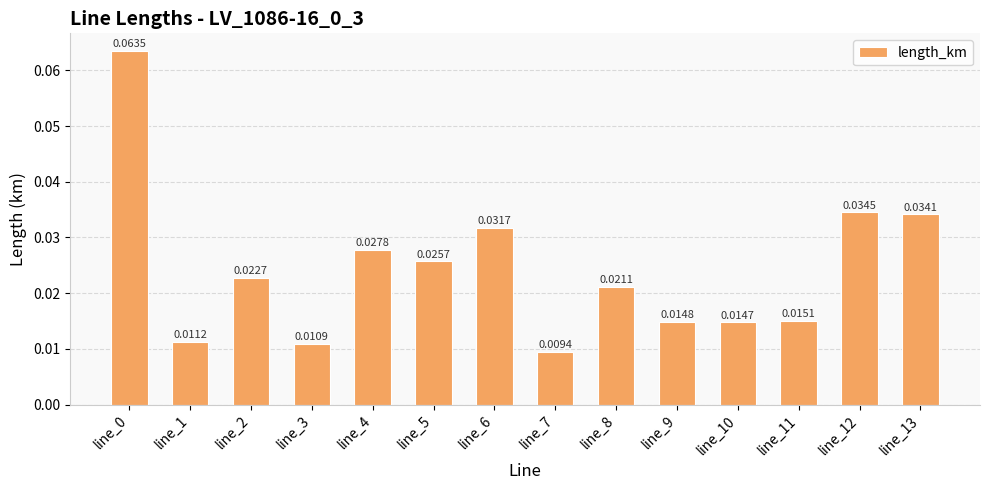

What is the sum of all values?

0.3